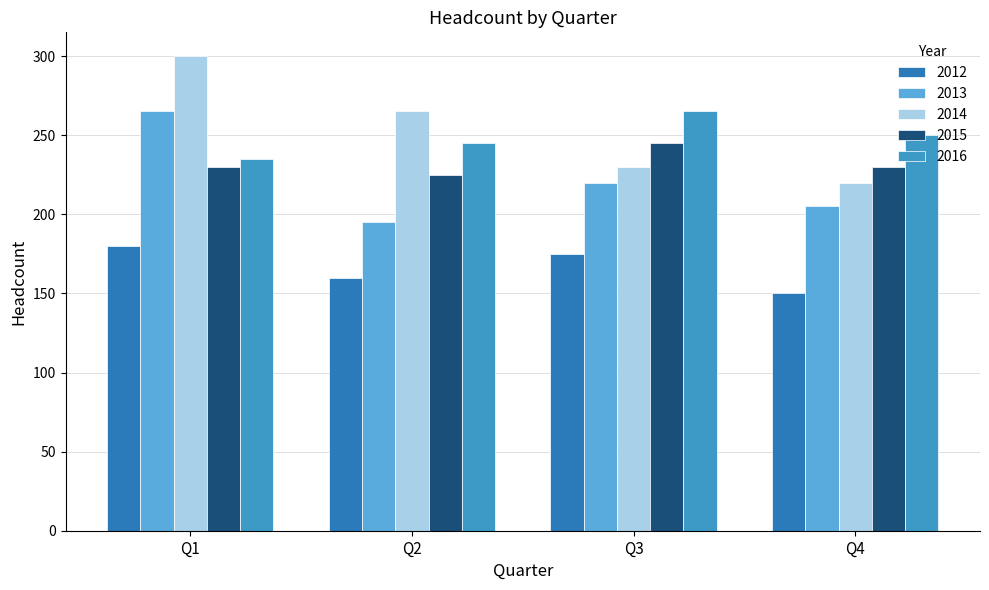

Is it true that 2016 equals 117 at Q2?

False